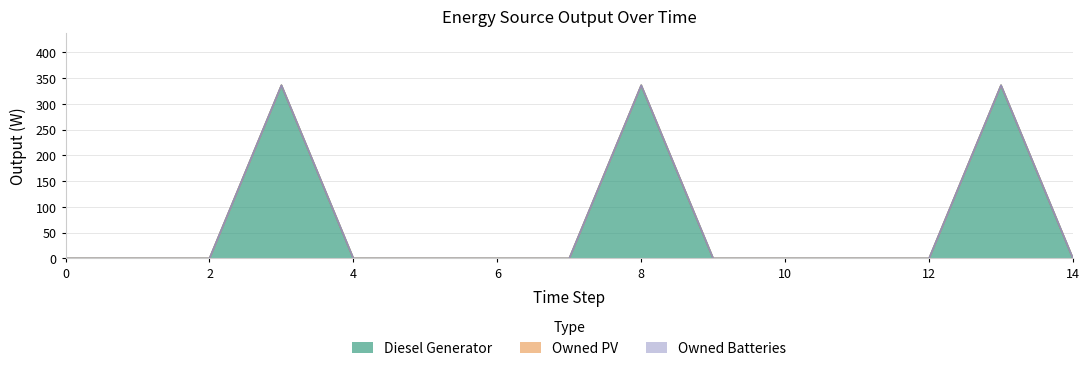

Reading left to right, extract all data points from this chart.

Diesel Generator: 0	0	0	336	0	0	0	0	336	0	0	0	0	336	0
Owned PV: 0	0	0	0	0	0	0	0	0	0	0	0	0	0	0
Owned Batteries: 0	0	0	0	0	0	0	0	0	0	0	0	0	0	0